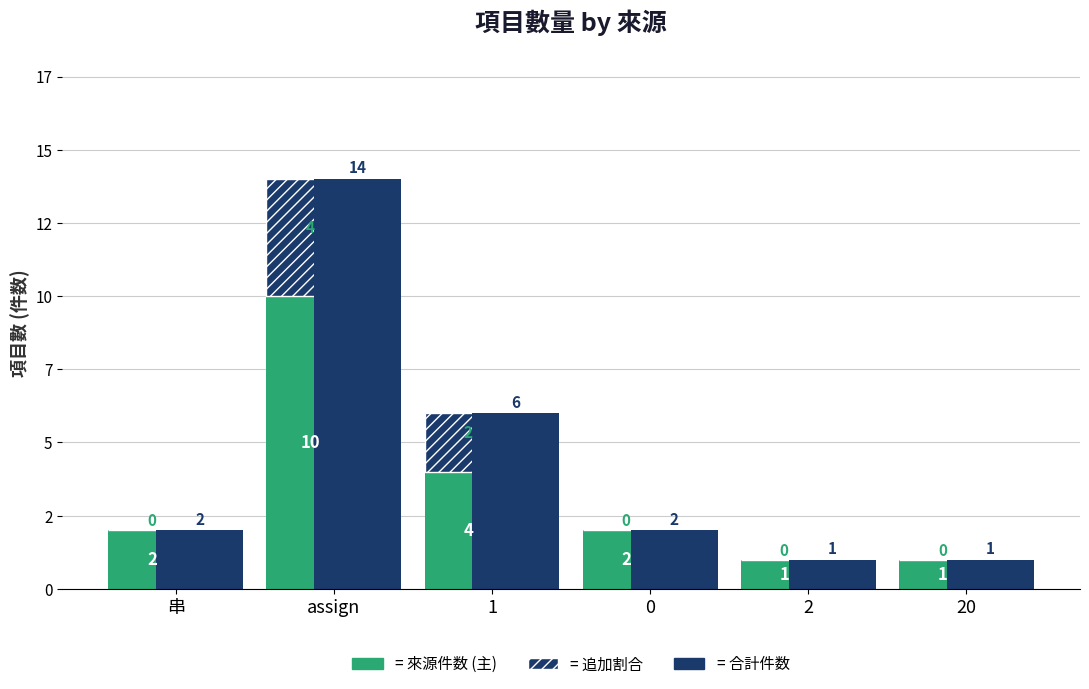

List the series in order of their peak value, highest first.

合計件数, 來源件数 (主), 來源件数 (追加)